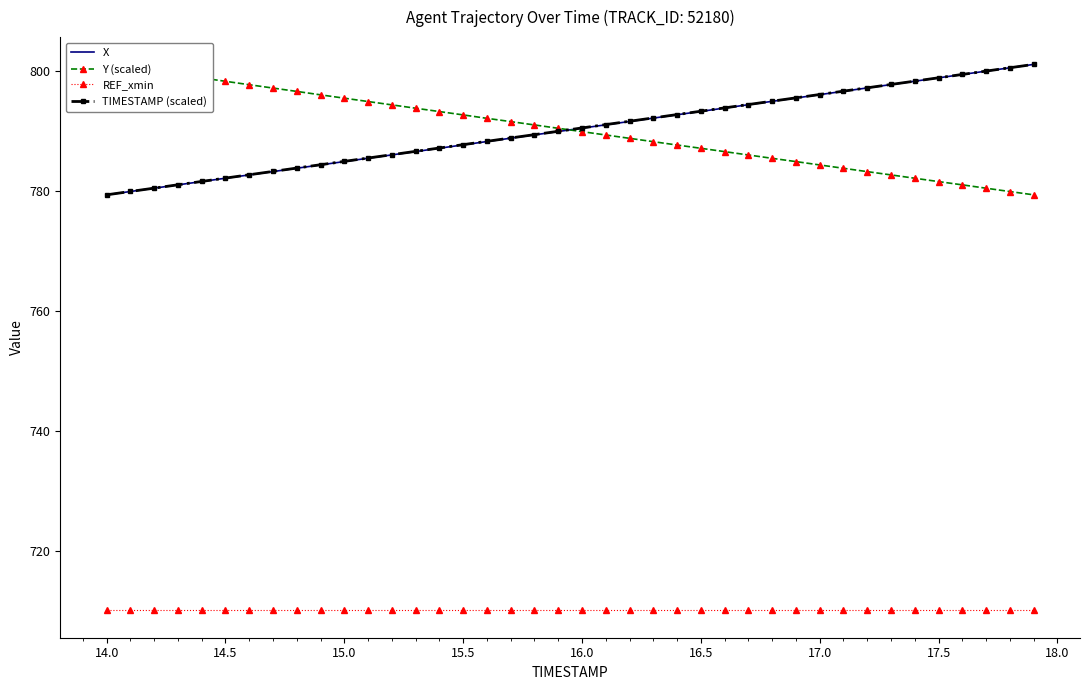

Which series has the largest total across all categories?

TIMESTAMP (scaled)